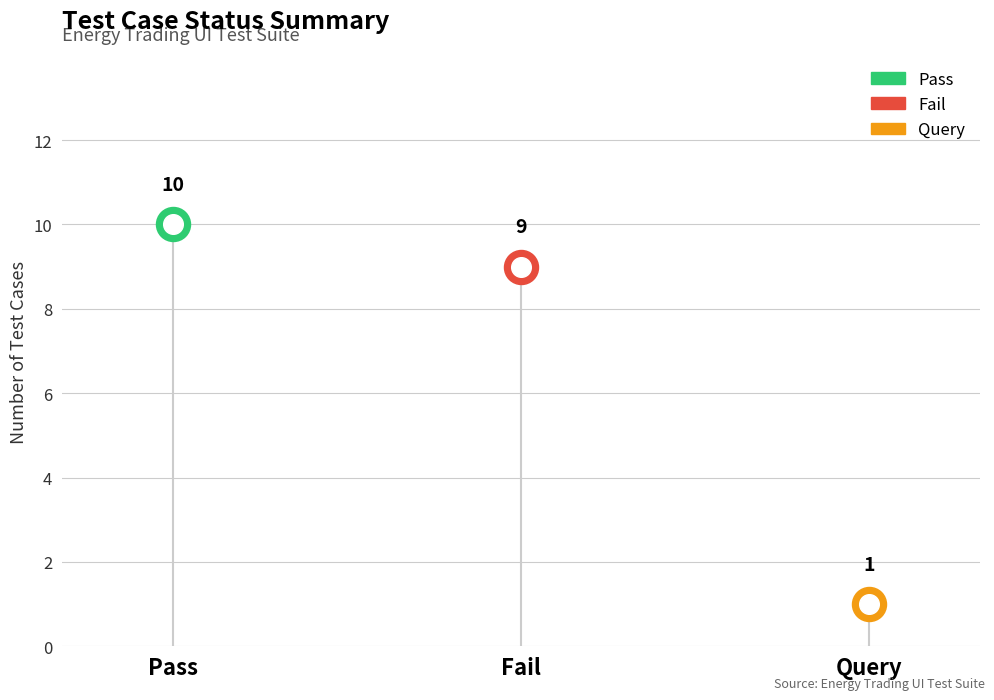

What is the change in value from Pass to Query?

-9